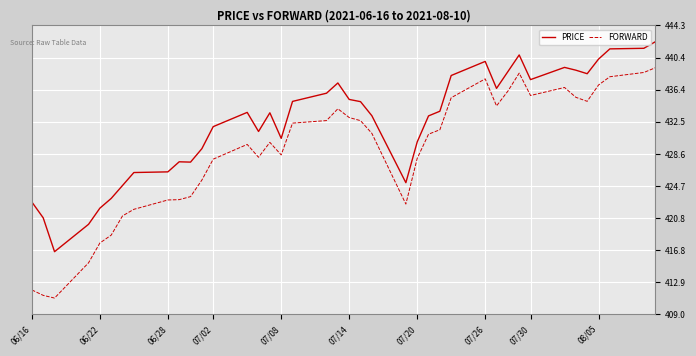

True or false: PRICE and FORWARD cross at least once.

False